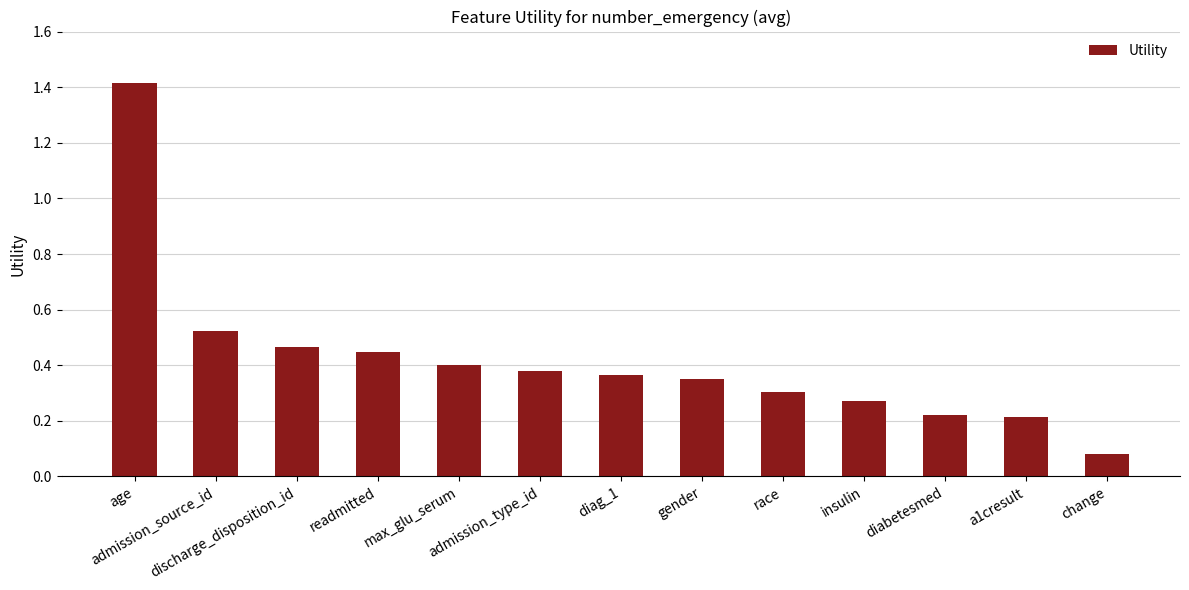

What is the change in value from readmitted to race?

-0.1